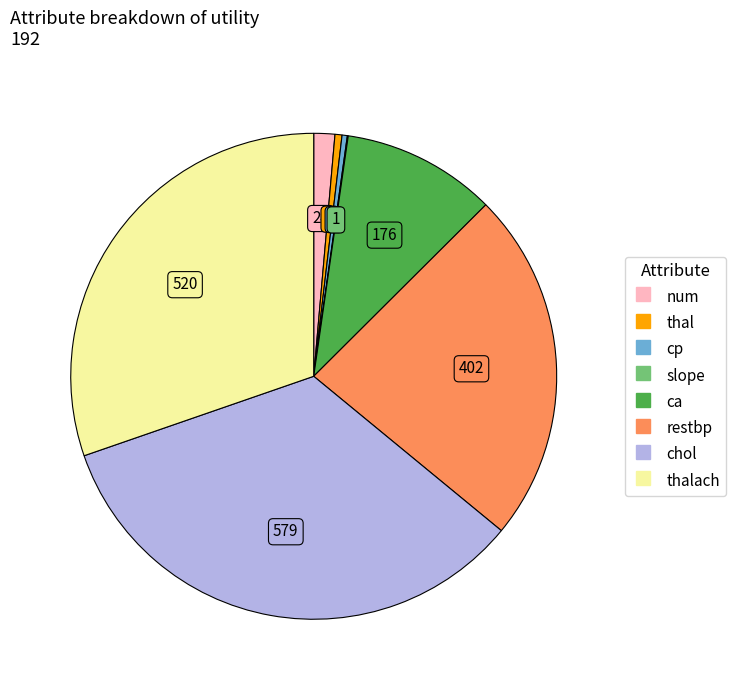

Is there any slice that represents more than half of the pie?

No